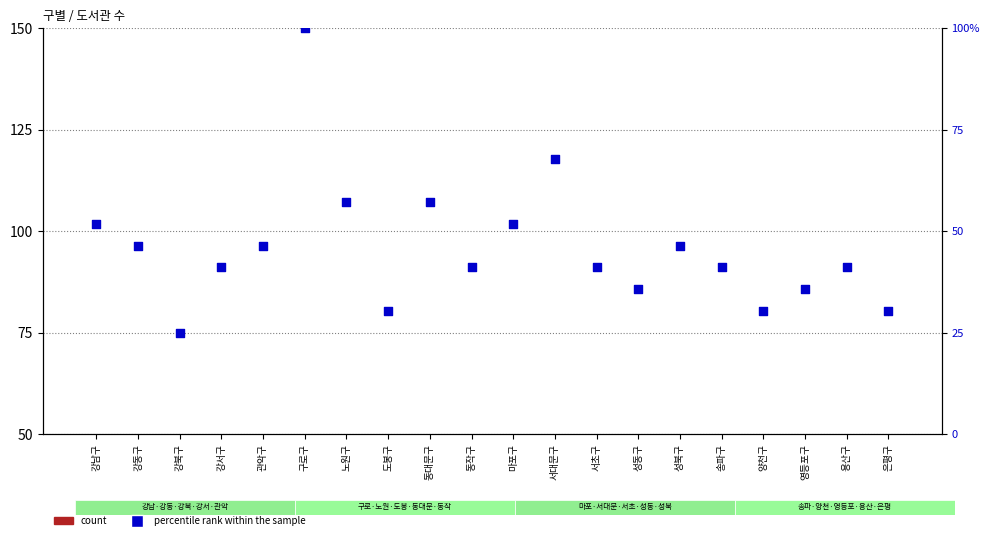

At which category is the sum across all series the highest?

구로구